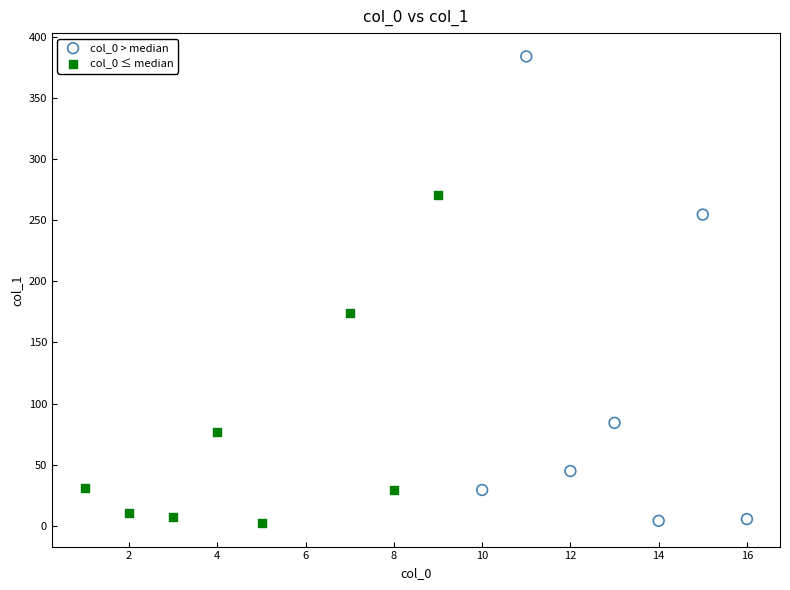

Which series has the largest Y range (max minus min)?

col_0 > median